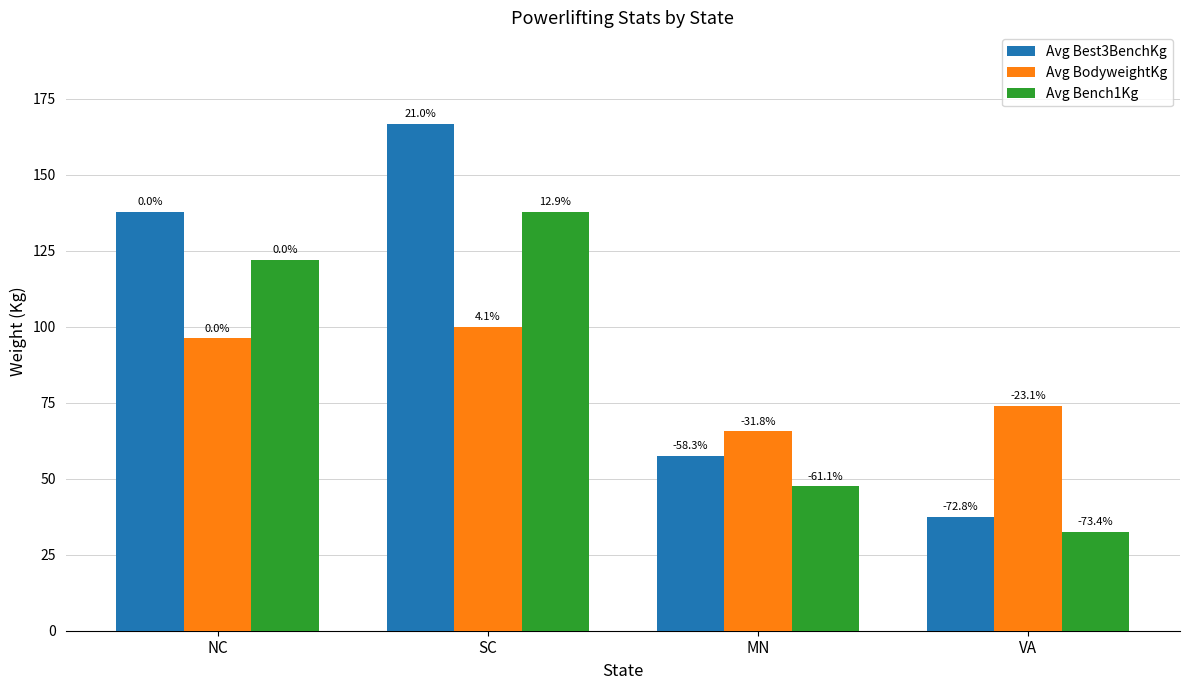

What is the minimum value for Avg Best3BenchKg?

37.5